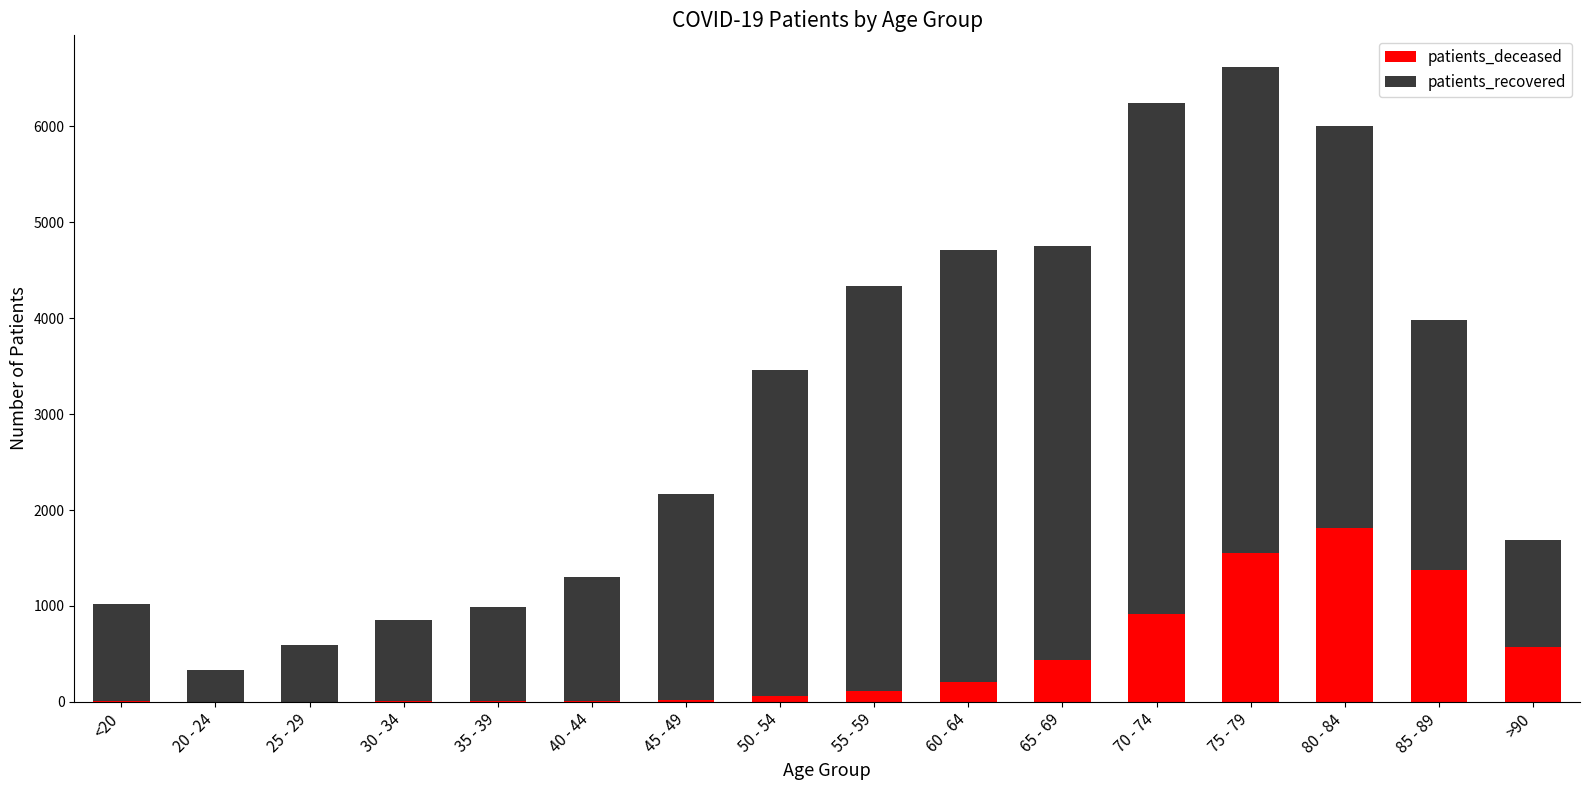

Does the chart contain stacked bars?

Yes